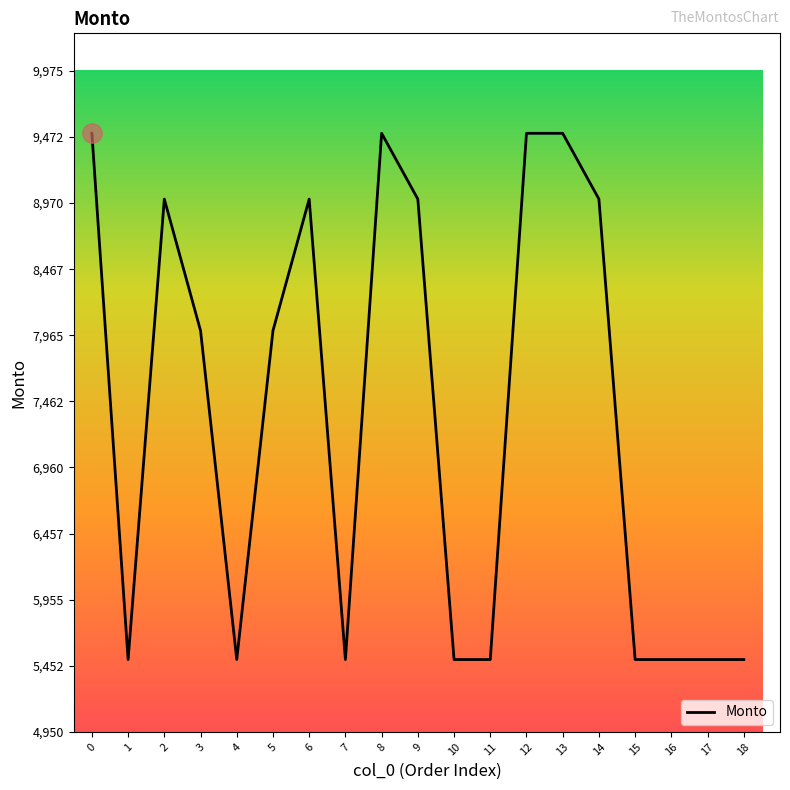

What is the maximum value shown in the chart?

9500